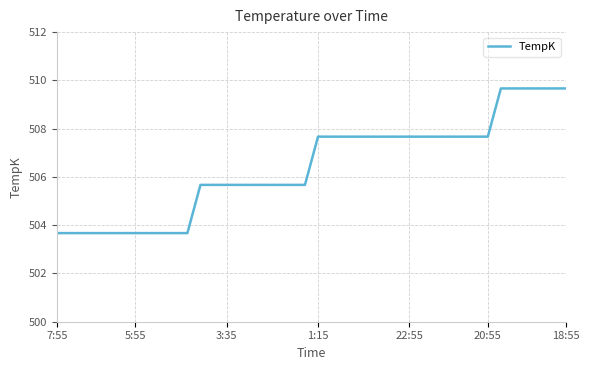

What is the greatest value displayed?

509.7